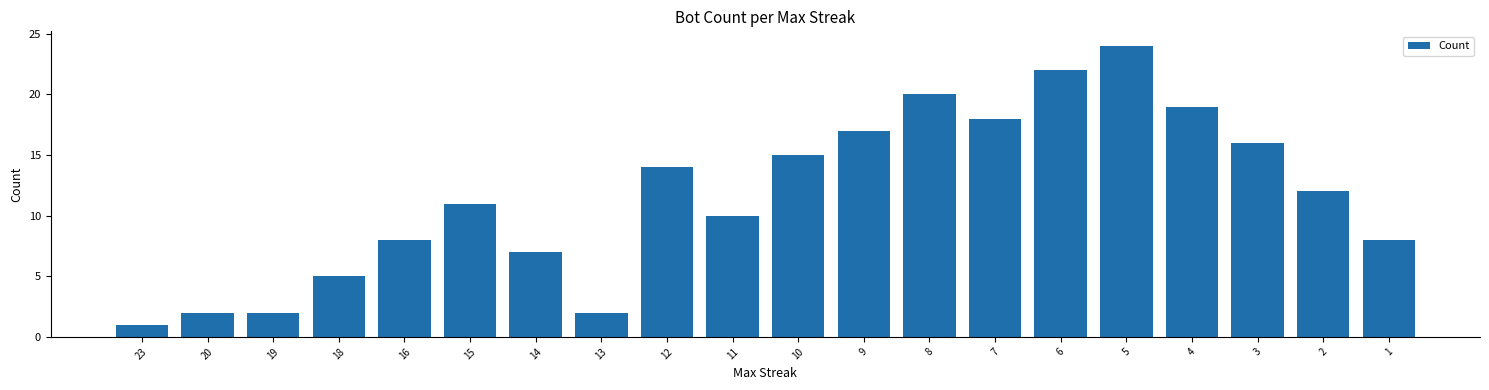

What is the difference between the maximum and minimum values?

23